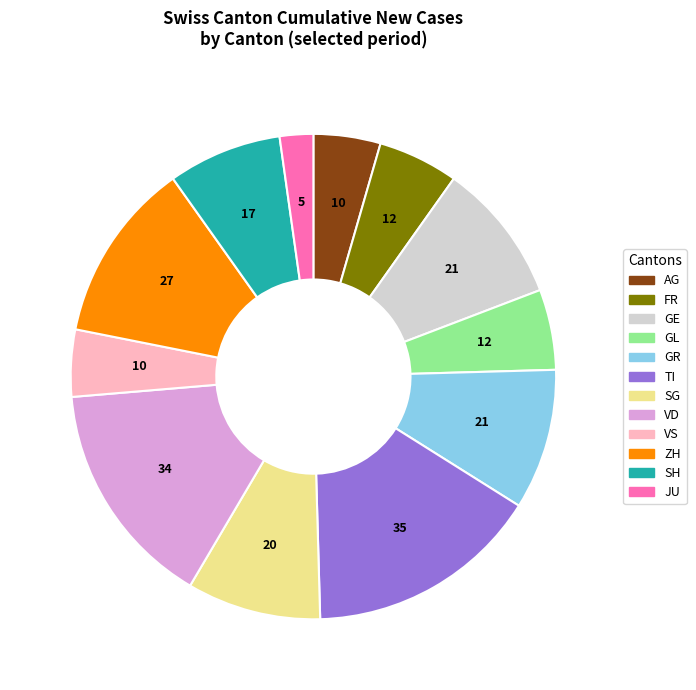

Between GR and AG, which is larger?

GR